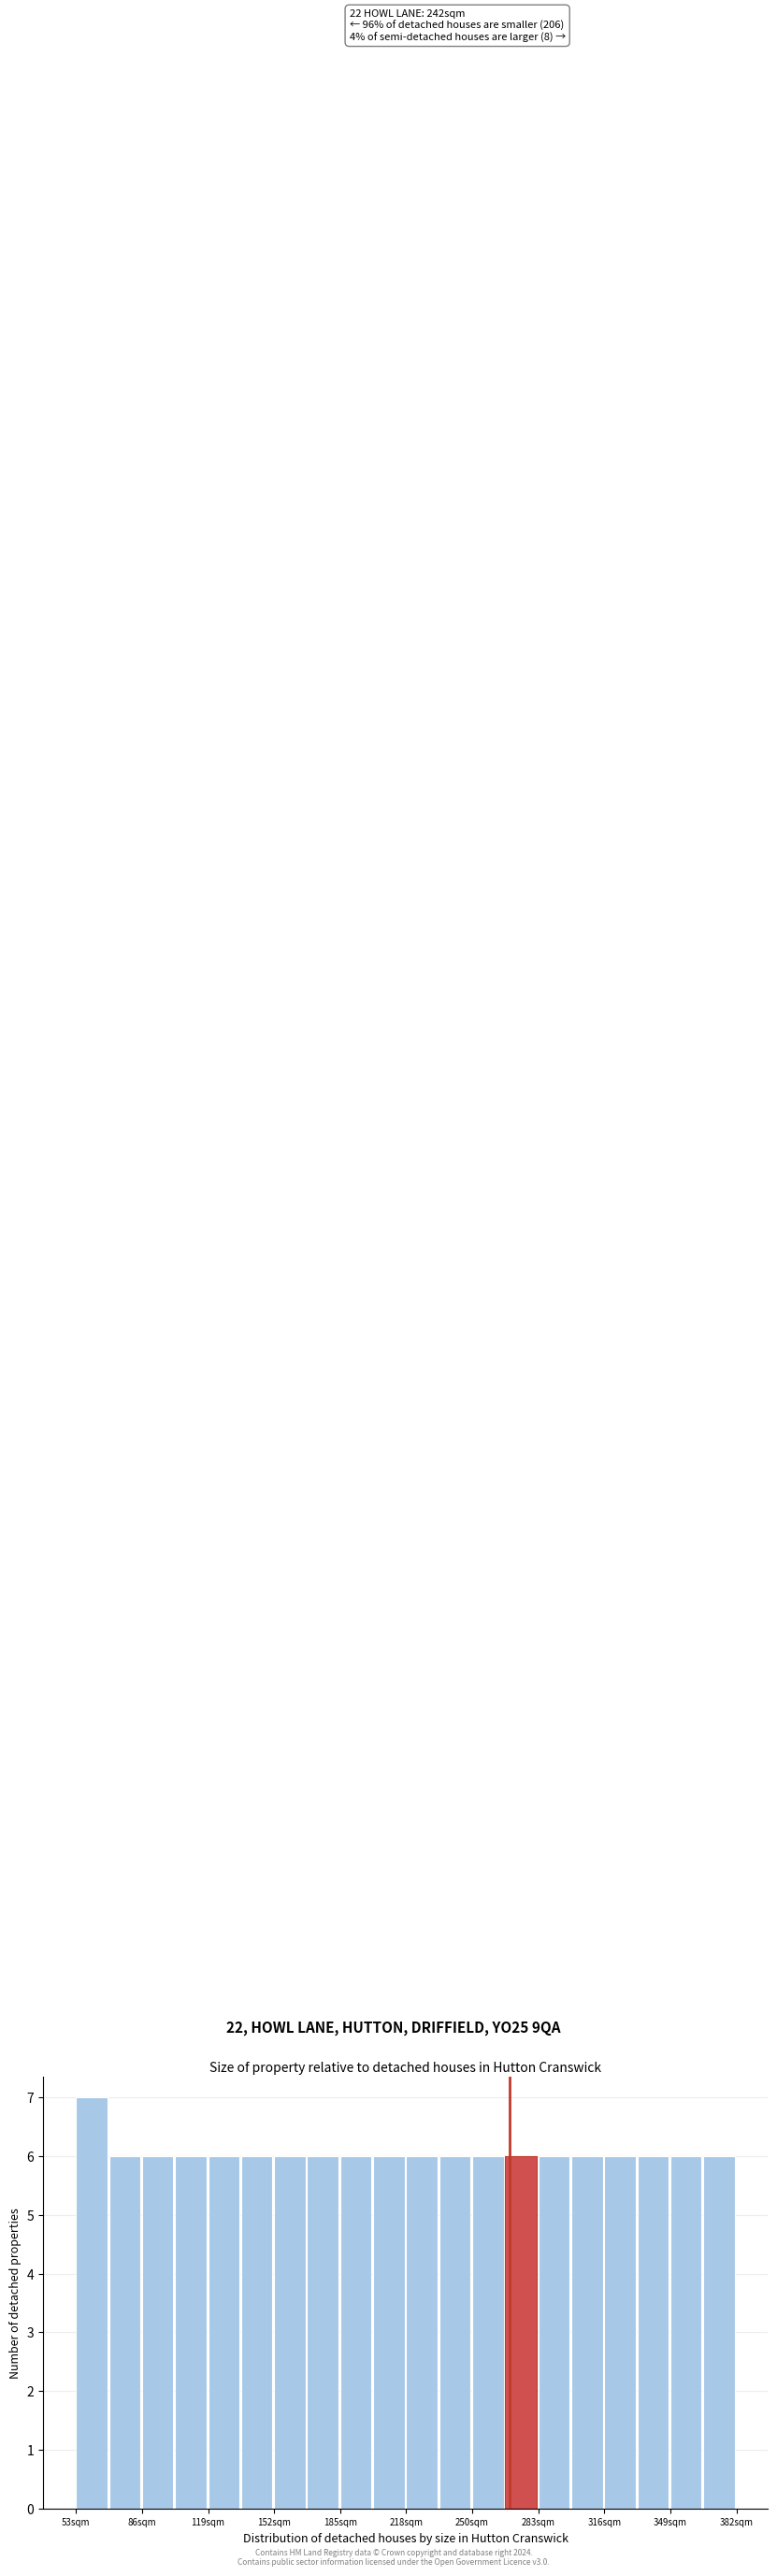

Around what value on the x-axis is the tallest bar? Give the approximate position of its centre, as read against the axis.

60